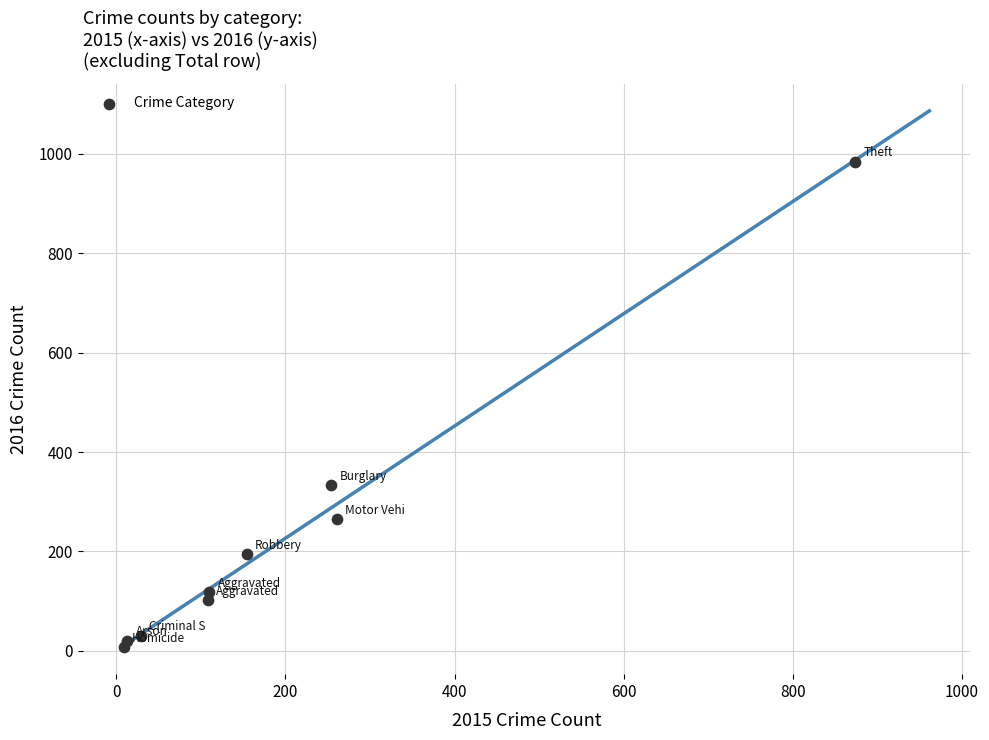

What is the average X value?

201